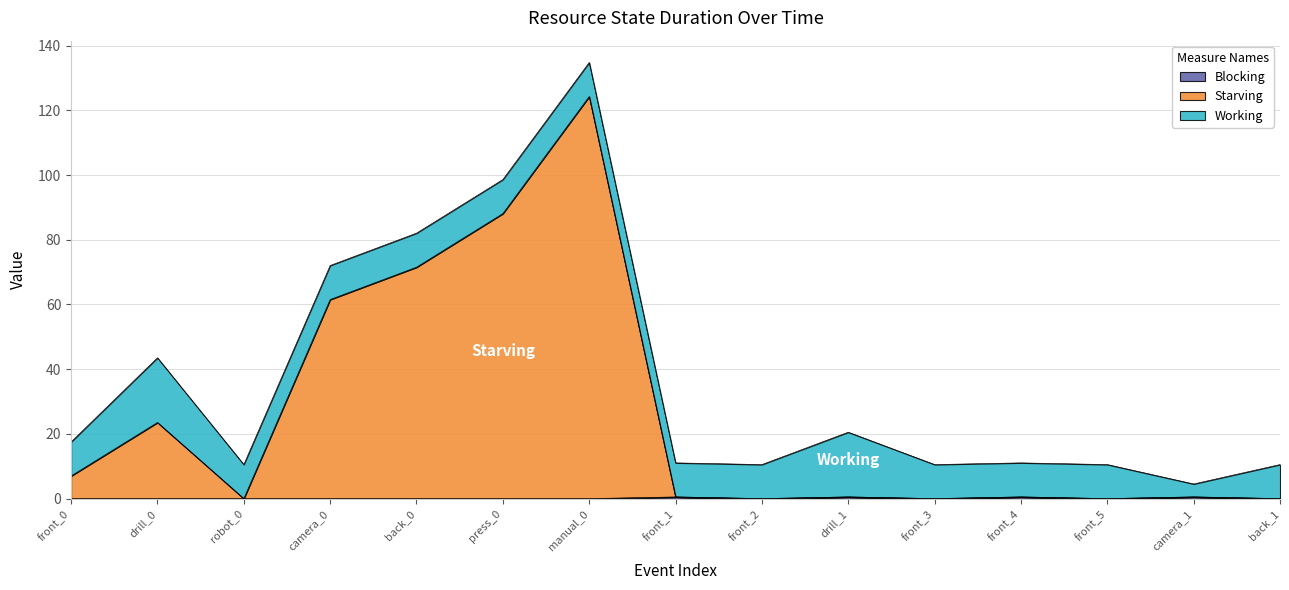

How many data points in Starving are above 0?

10